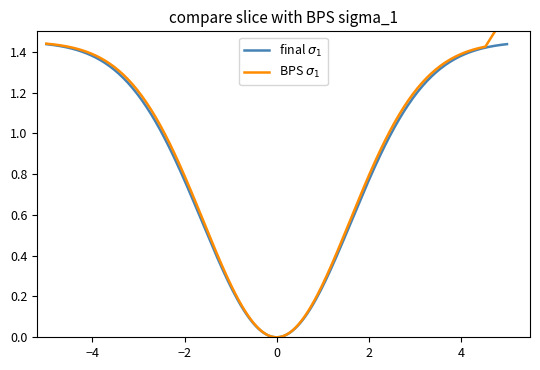

Does the chart have visible grid lines?

No